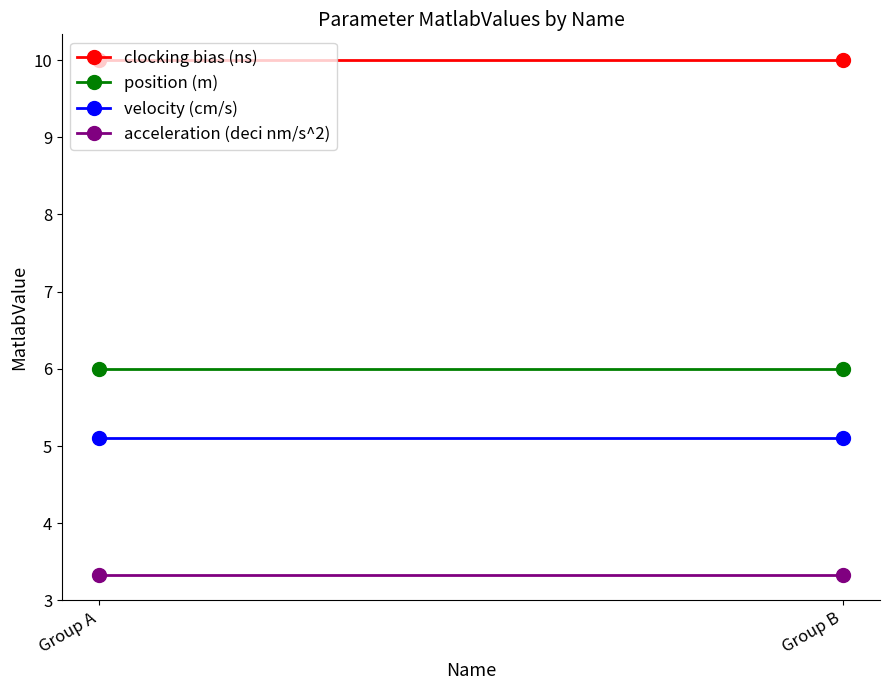

Reading left to right, extract all data points from this chart.

clocking bias (ns): Group A=10.0	Group B=10.0
position (m): Group A=6.0	Group B=6.0
velocity (cm/s): Group A=5.1	Group B=5.1
acceleration (deci nm/s^2): Group A=3.3	Group B=3.3